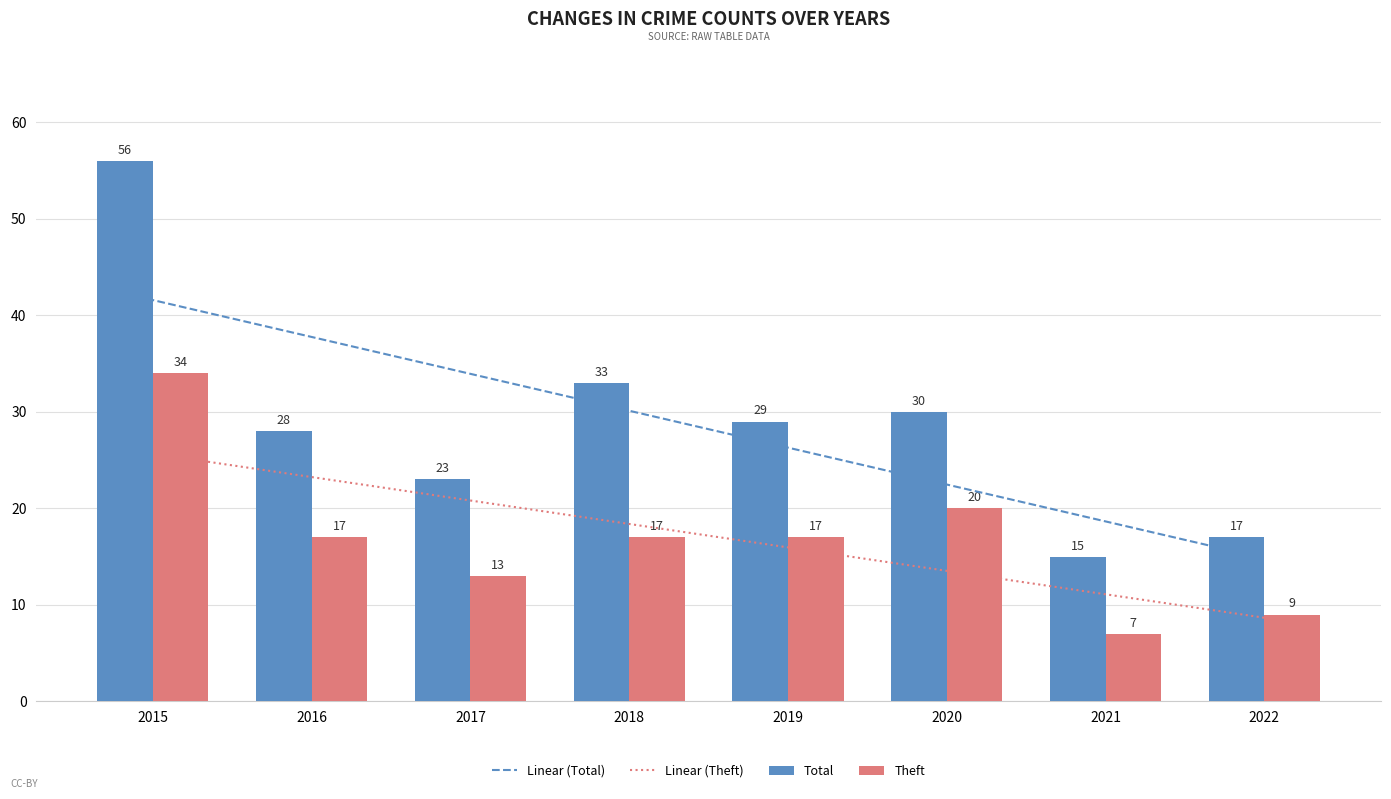

Reading left to right, what are all the values shown in this chart?

Linear (Total): 2015=42.2	2016=38.4	2017=34.6	2018=30.8	2019=27.0	2020=23.1	2021=19.3	2022=15.5
Linear (Theft): 2015=25.2	2016=22.8	2017=20.4	2018=18.0	2019=15.5	2020=13.1	2021=10.7	2022=8.3
Total: 2015=56.0	2016=28.0	2017=23.0	2018=33.0	2019=29.0	2020=30.0	2021=15.0	2022=17.0
Theft: 2015=34.0	2016=17.0	2017=13.0	2018=17.0	2019=17.0	2020=20.0	2021=7.0	2022=9.0